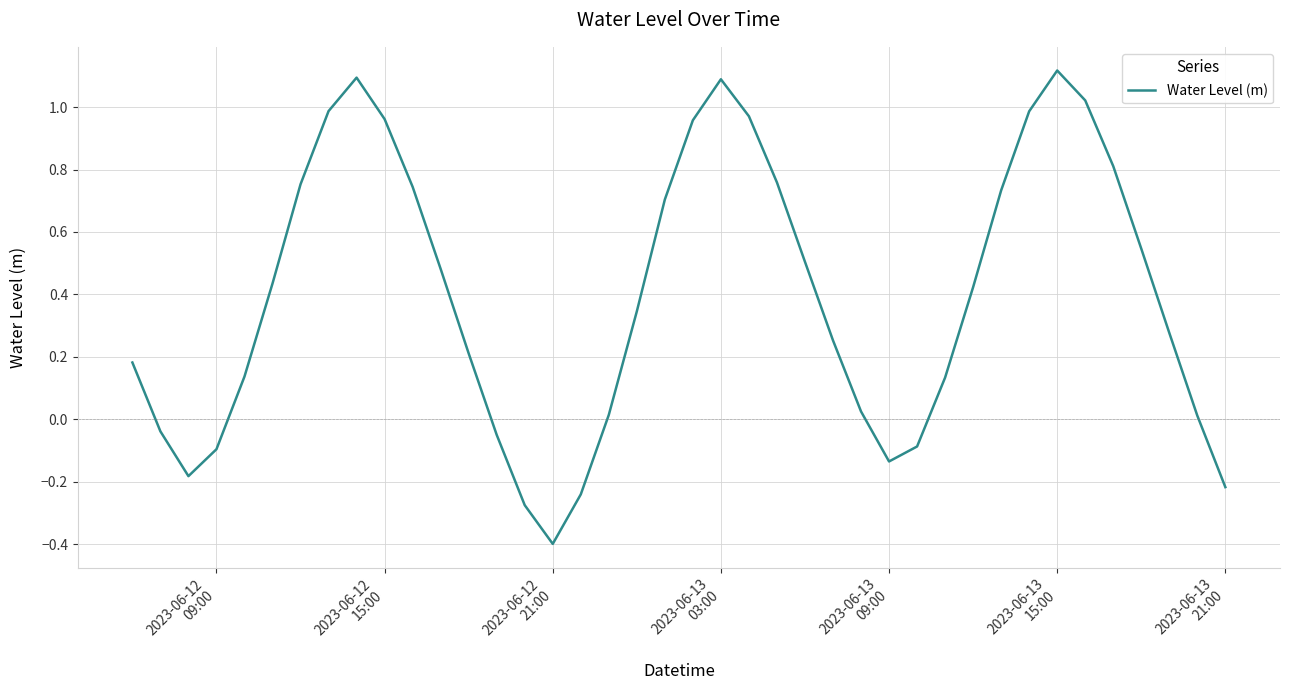

What is the difference between the maximum and minimum values?

1.5